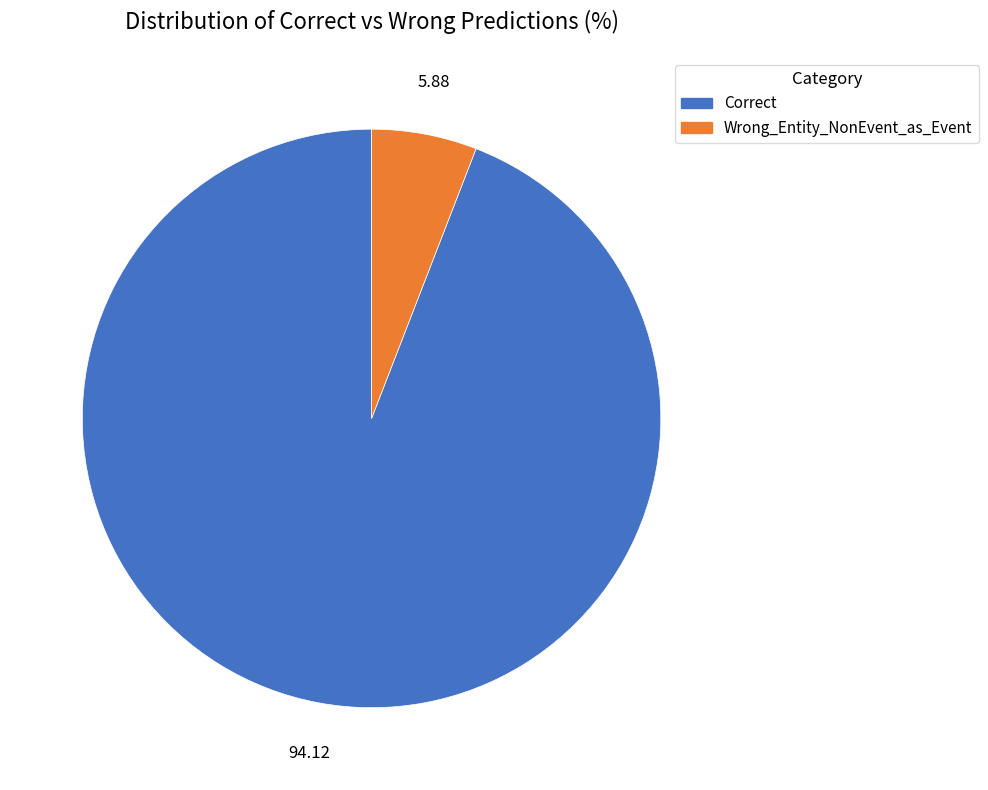

Rank the categories by value from highest to lowest.

Correct, Wrong_Entity_NonEvent_as_Event